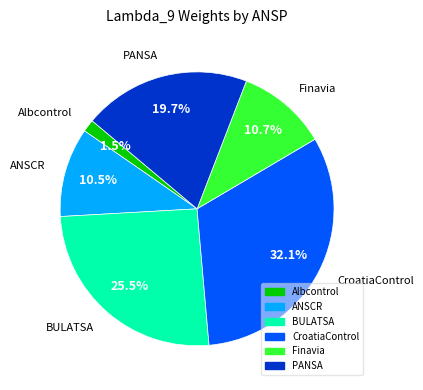

How many segments does this pie chart have?

6